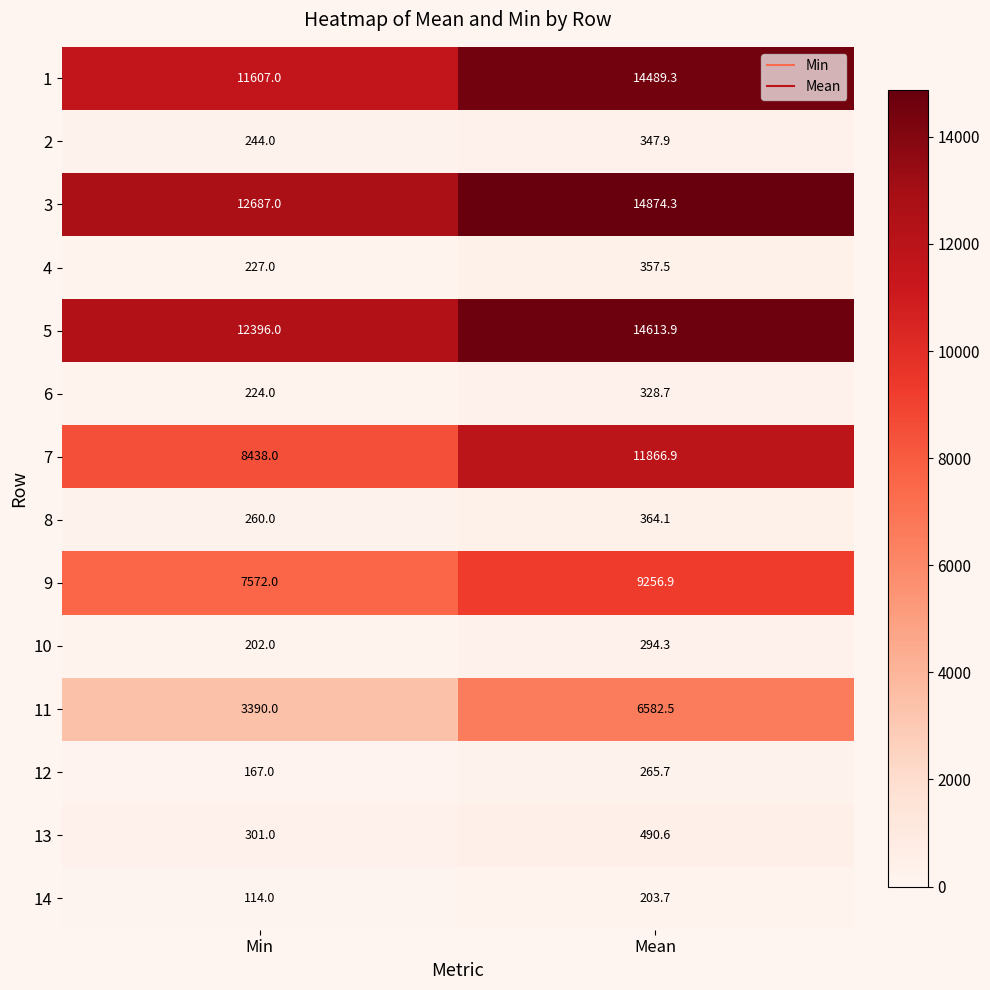

Read the 10 value at Min.

202.0